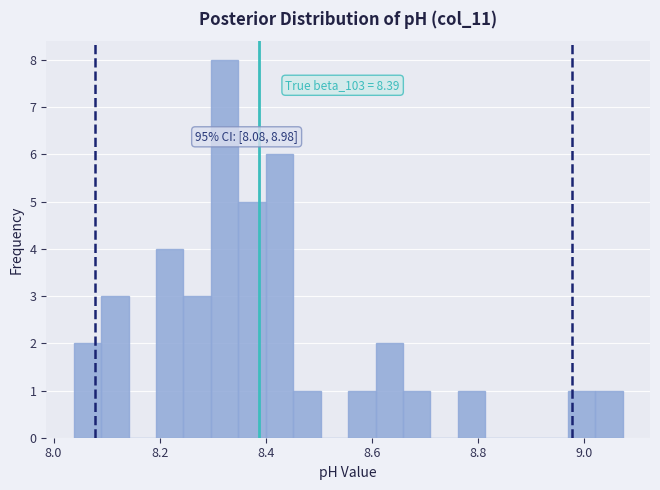

Around what value on the x-axis is the tallest bar? Give the approximate position of its centre, as read against the axis.

8.32